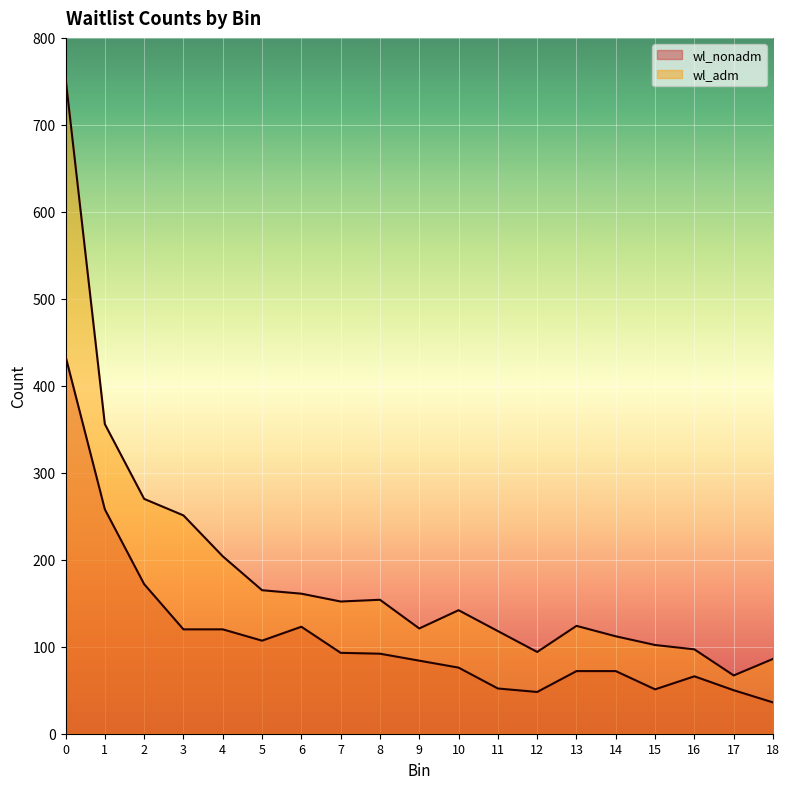

What is the difference between the wl_adm values at 9 and 4?

83